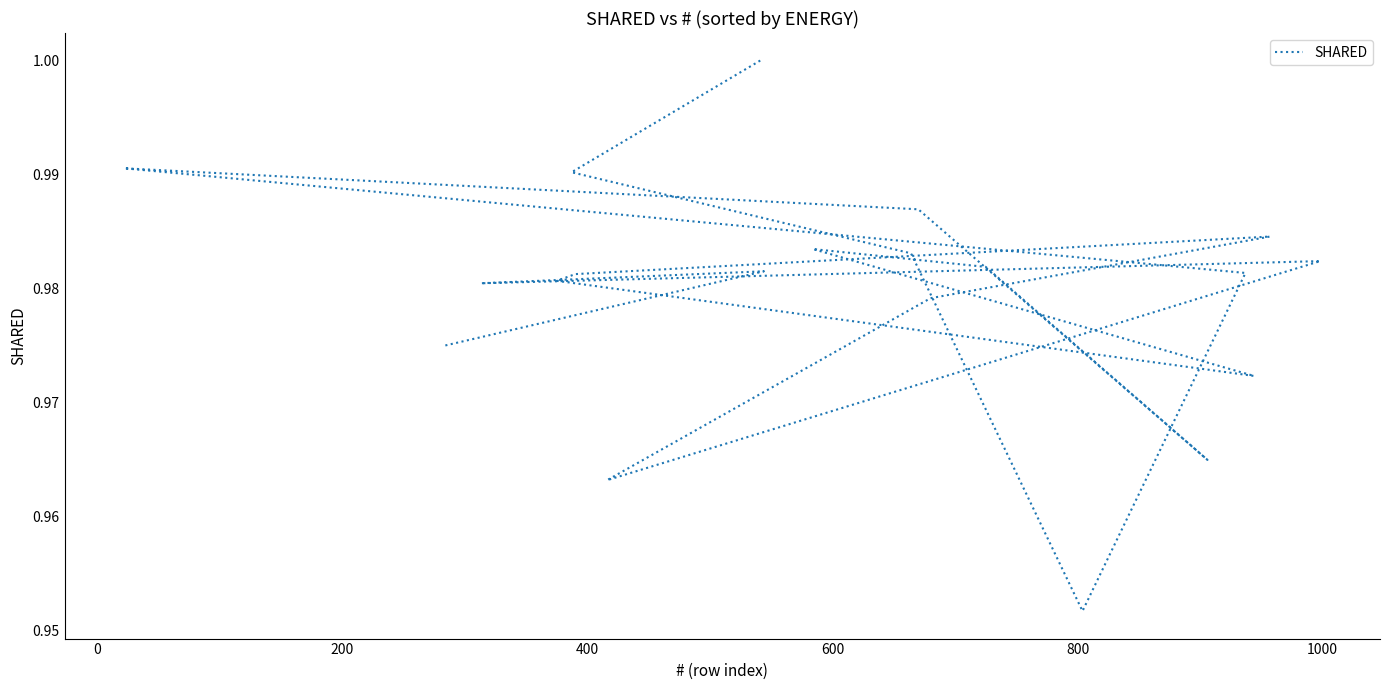

True or false: the data shows 0.5 at 13.

False